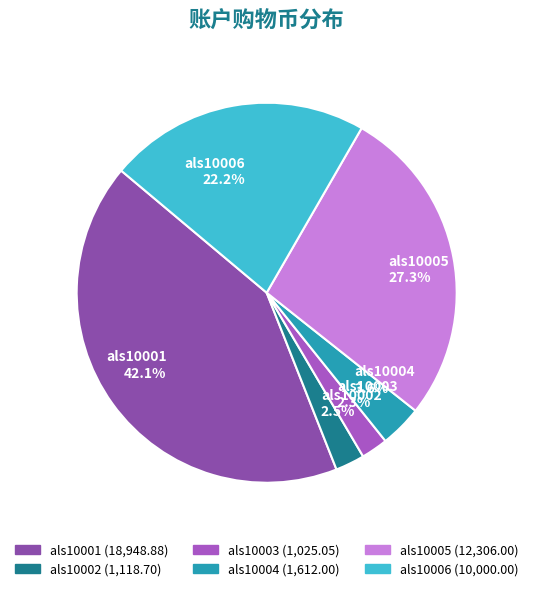

Does als10006 represent more than half of the total?

No